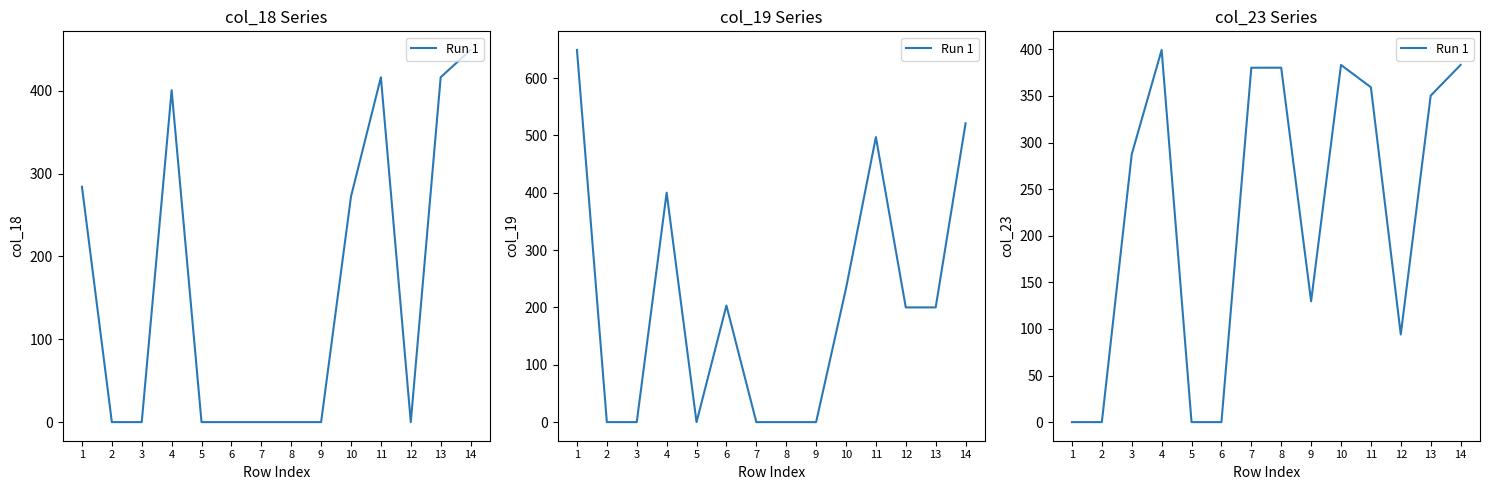

List the labels in order of value, smallest first.

1, 2, 5, 6, 12, 9, 3, 13, 11, 7, 8, 10, 14, 4